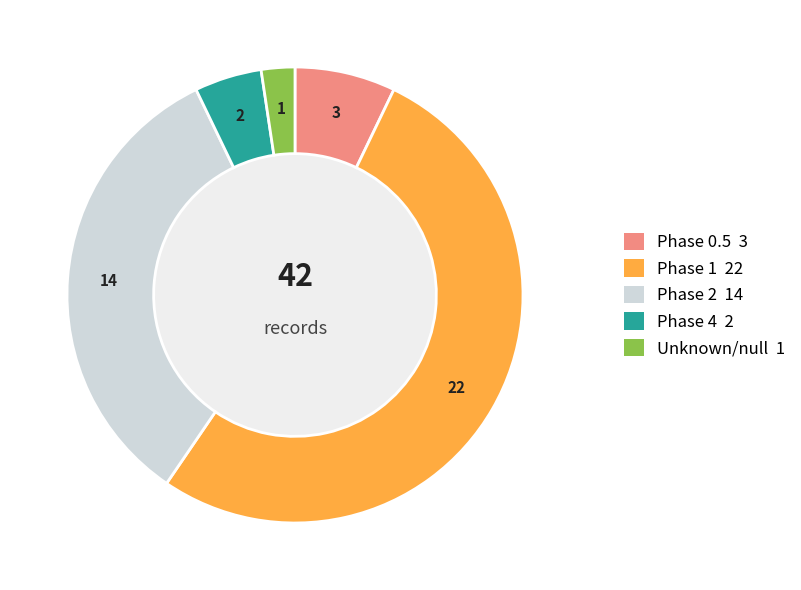

True or false: Phase 2 accounts for 45% of the total.

False